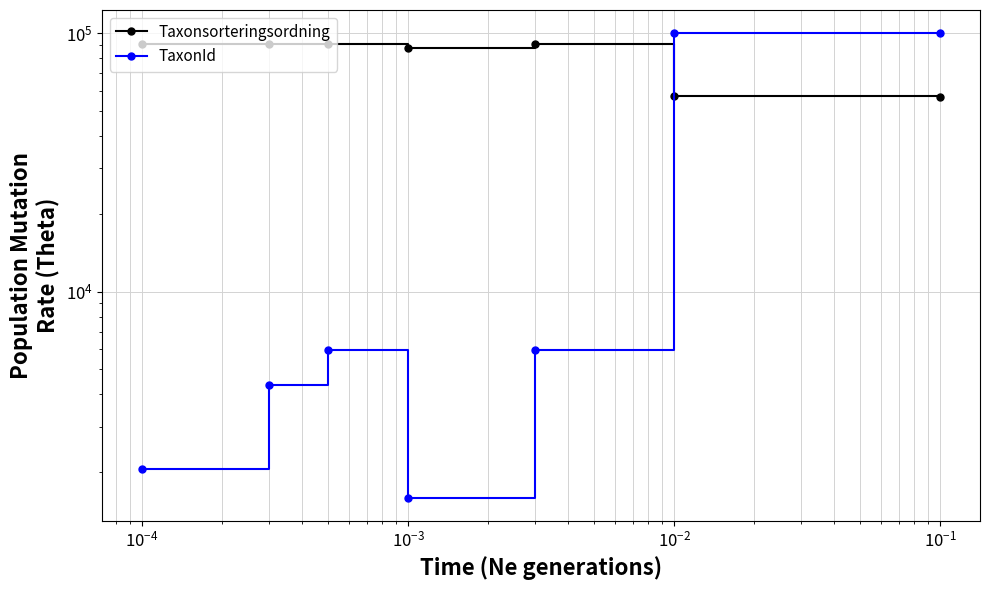

Which series ends up on top after the final intersection of TaxonId and Taxonsorteringsordning?

TaxonId